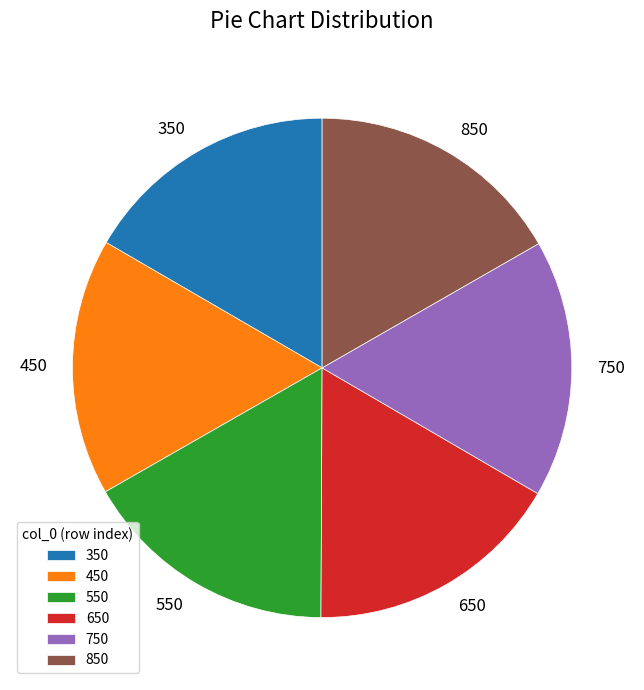

Is the sum of 850 and 450 greater than half?

No